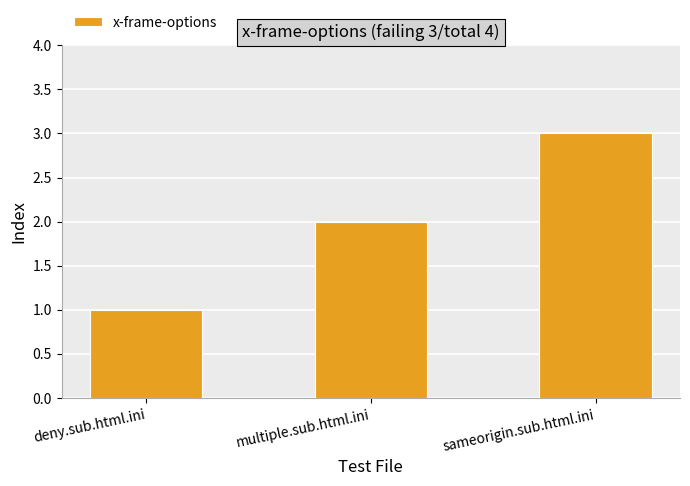

Reading right to left, what are all the values shown in this chart?

3	2	1